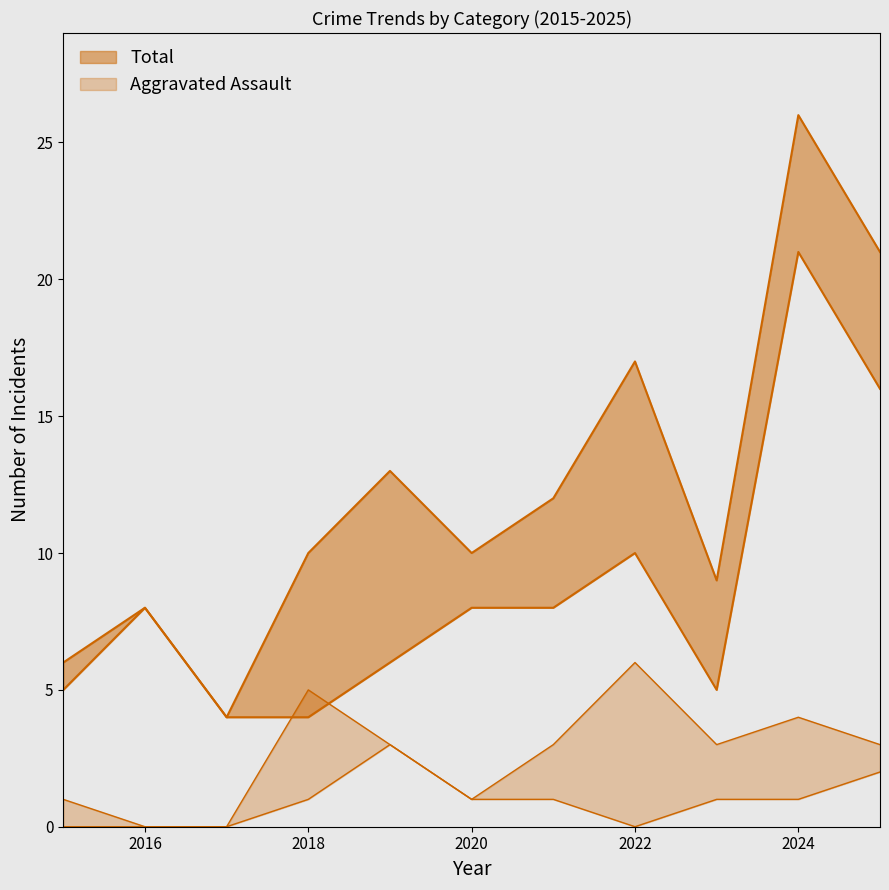

True or false: Robbery and Total intersect in this chart.

False